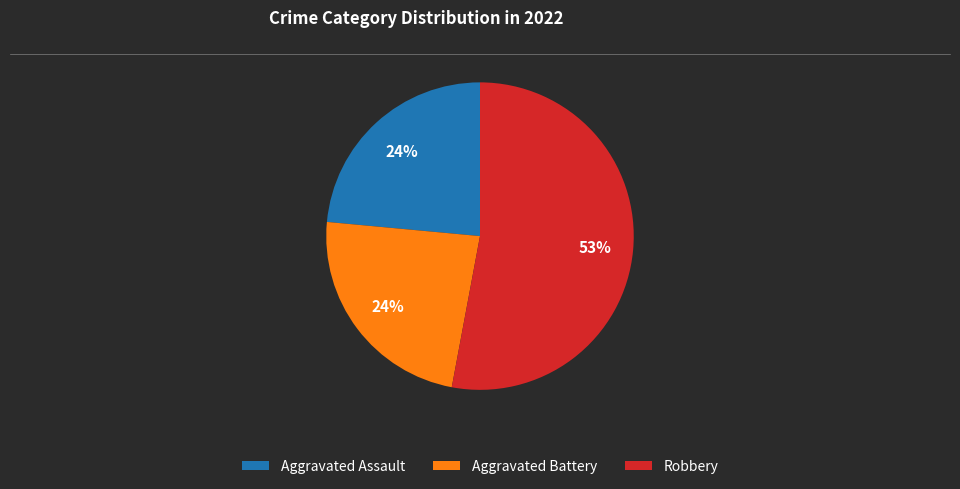

Do Robbery and Aggravated Assault together represent more than half of the pie?

Yes